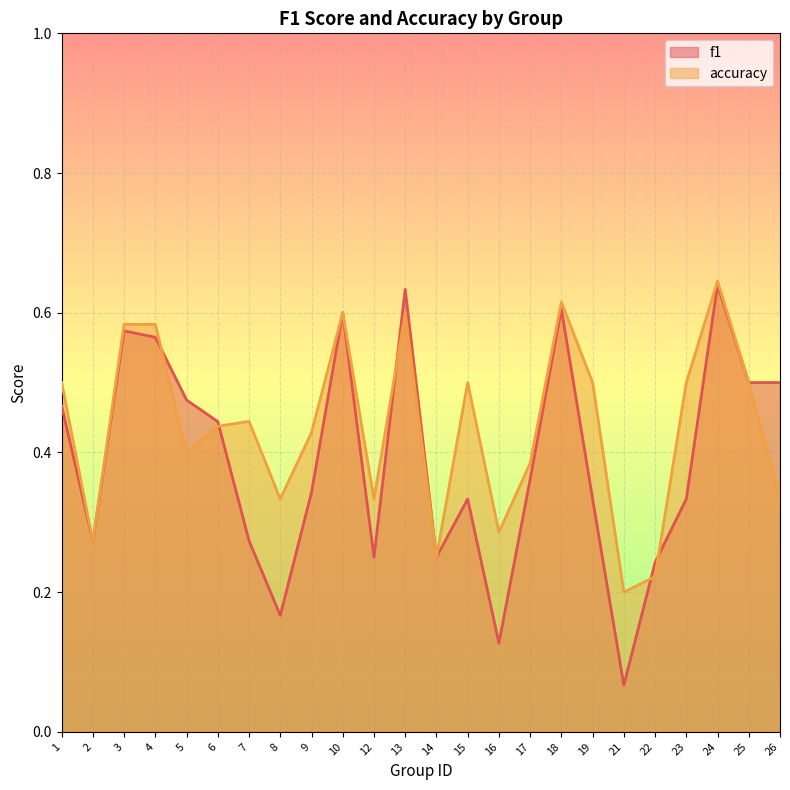

What is the difference between the accuracy values at 10 and 25?

0.1